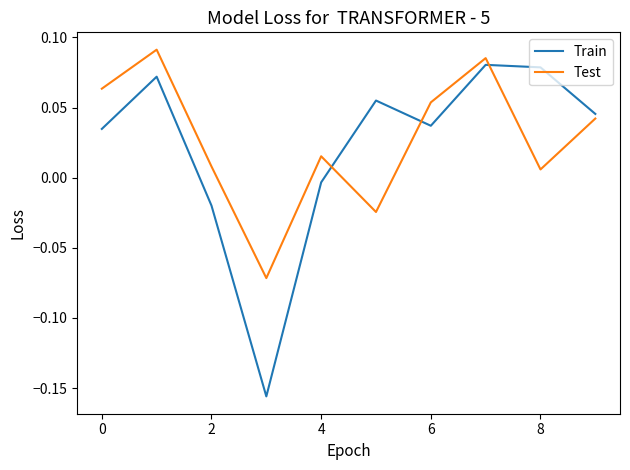

True or false: Test and Train cross at least once.

True